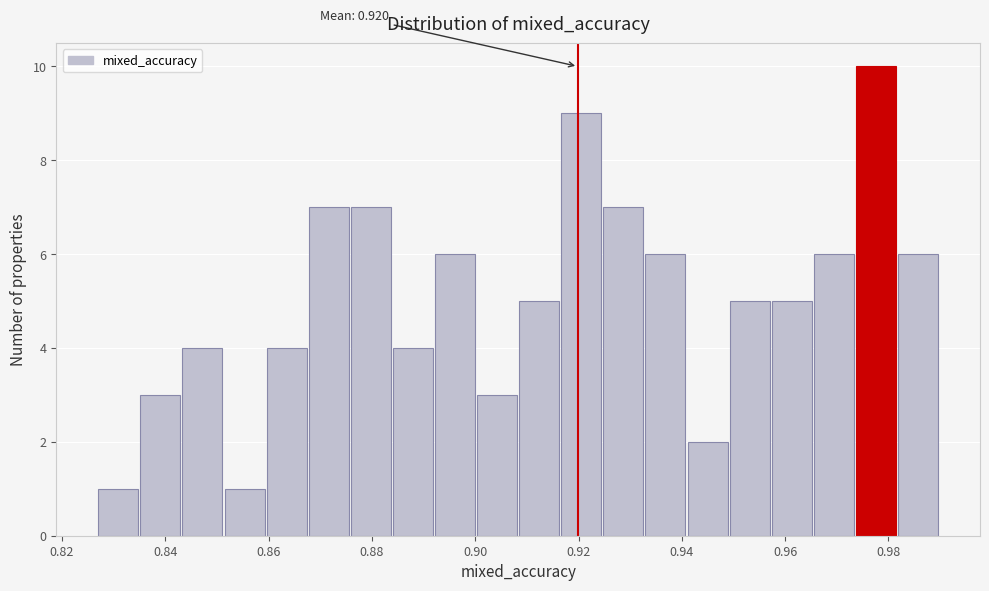

Over which range of the x-axis is the bar tallest?

0.974 to 0.982